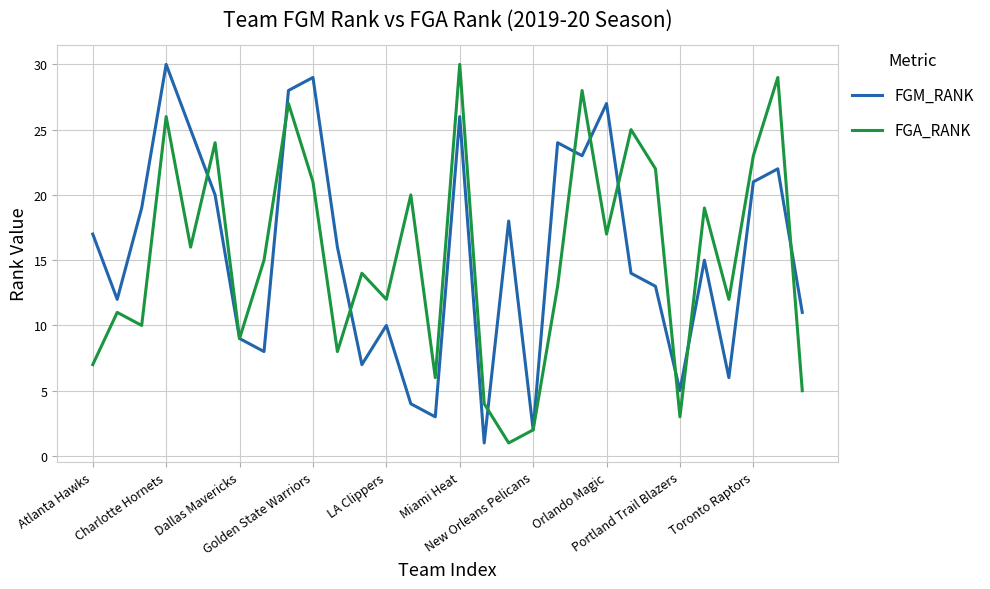

What is the maximum value for FGM_RANK?

30